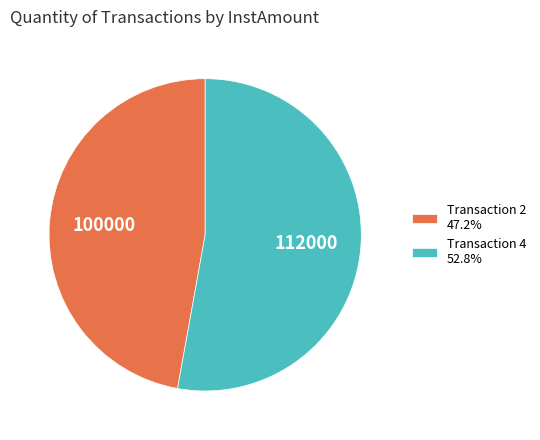

Does any single category account for the majority?

Yes